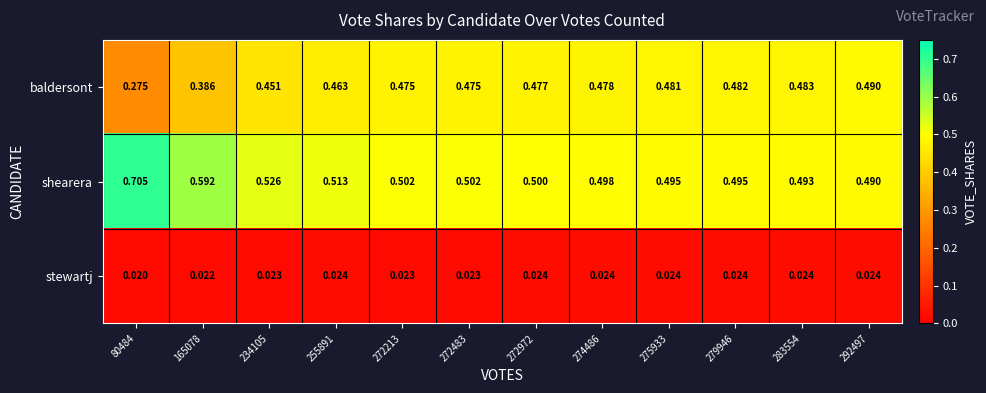

Is the value of shearera at 292497 greater than the value of stewartj at 283554?

Yes